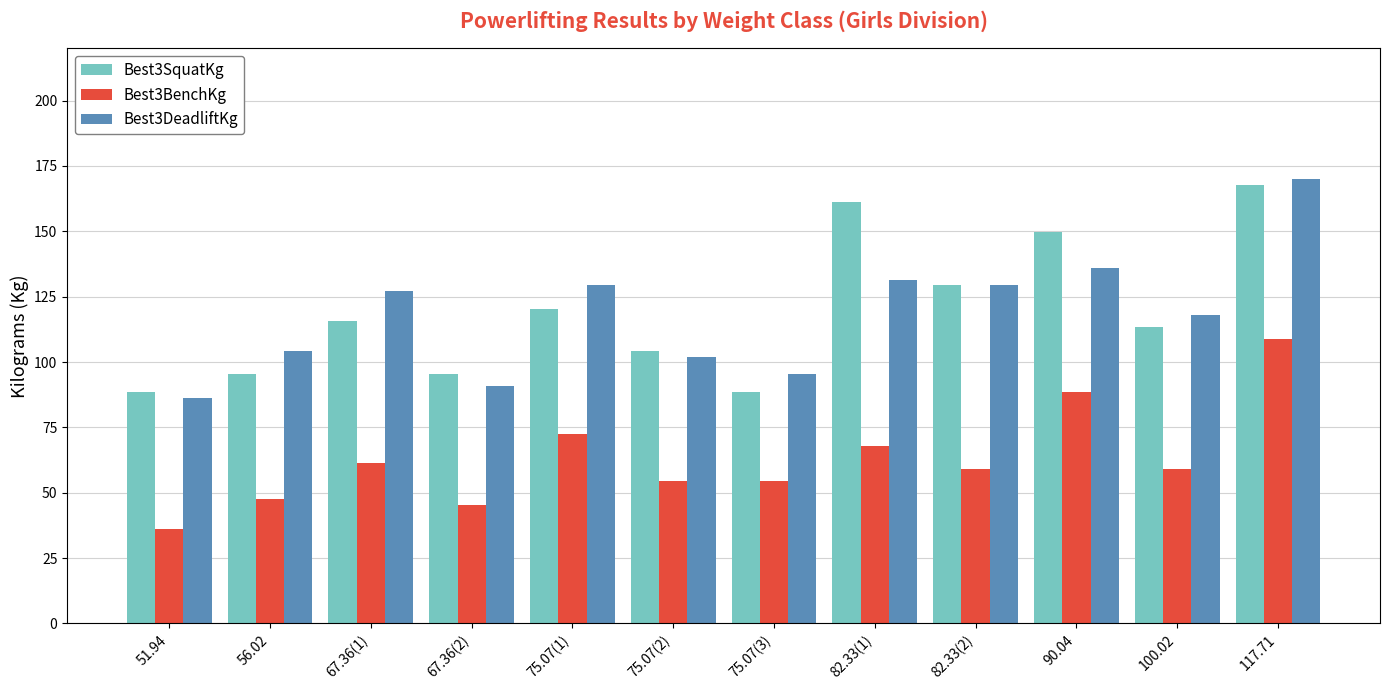

The value of Best3BenchKg at 75.07(1) is 35.8. True or false?

False